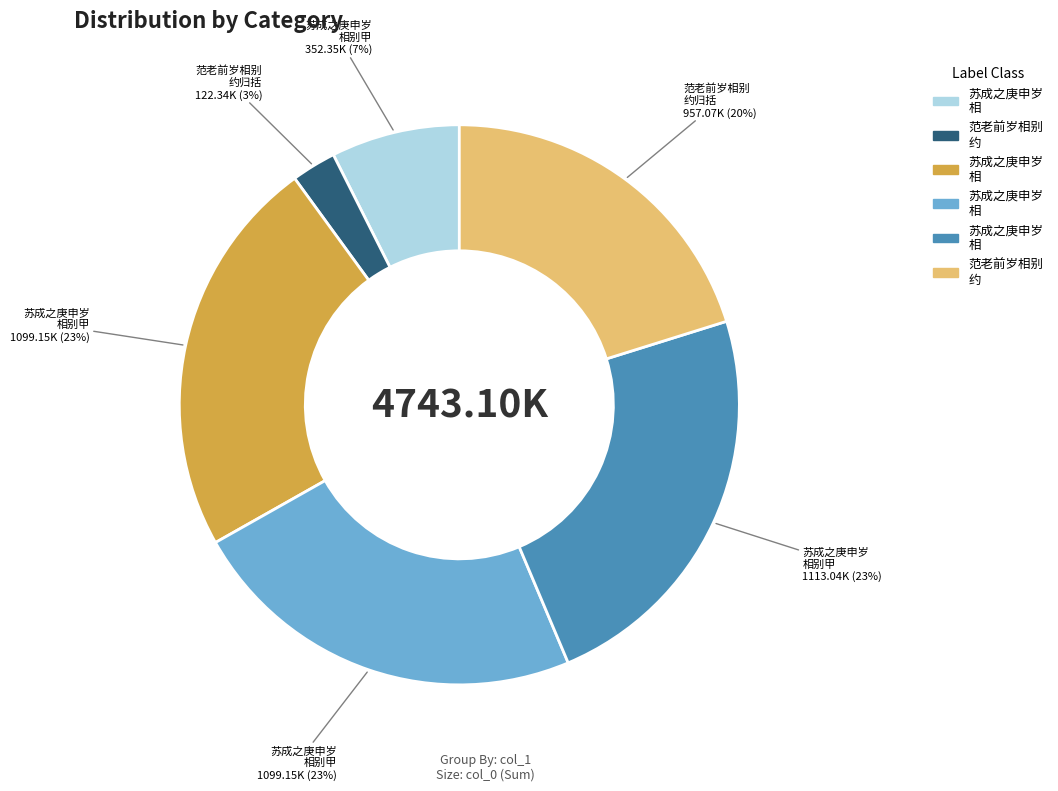

Does any single category account for the majority?

No